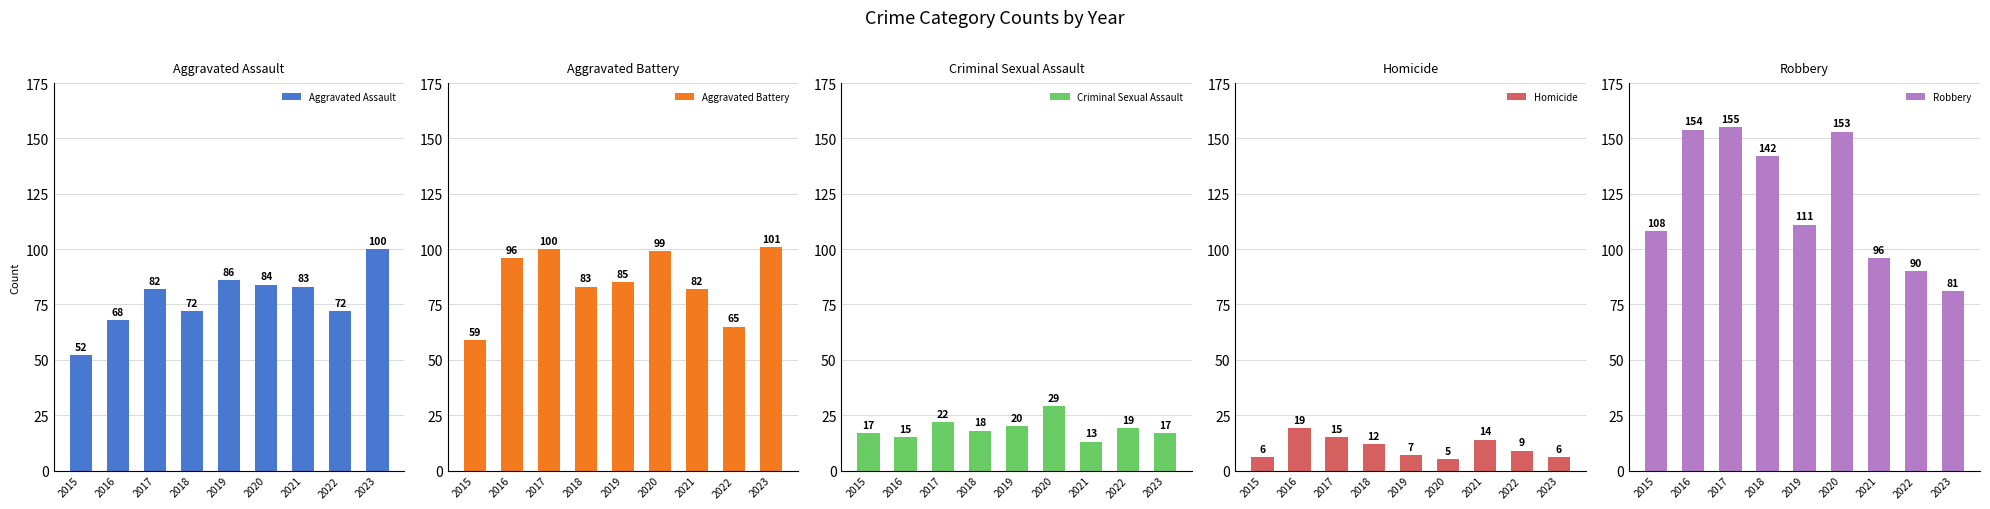

What is the value of the Robbery bar at the 1st from the left?

108